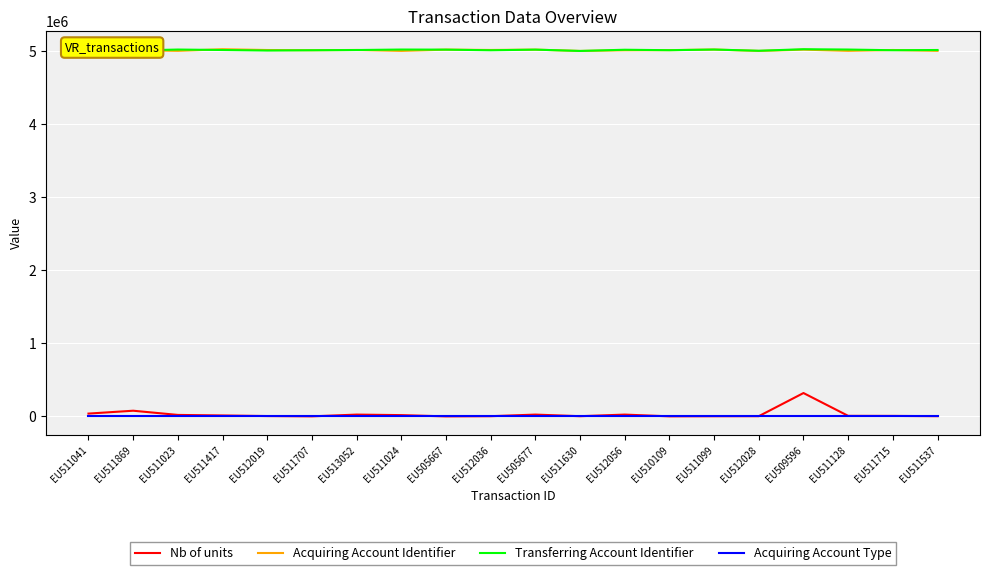

At which label does Nb of units reach its peak?

EU509596